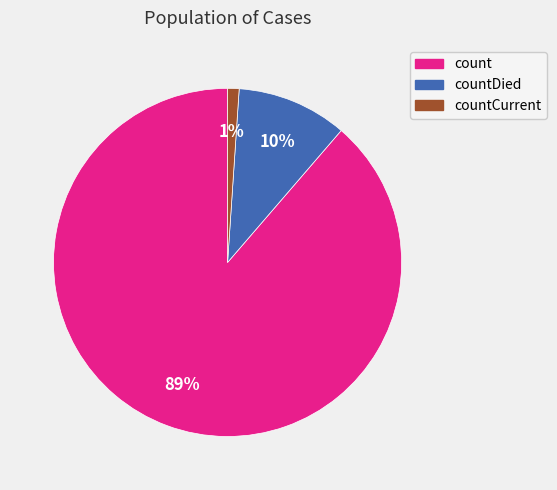

Does count account for over 50% of the chart?

Yes